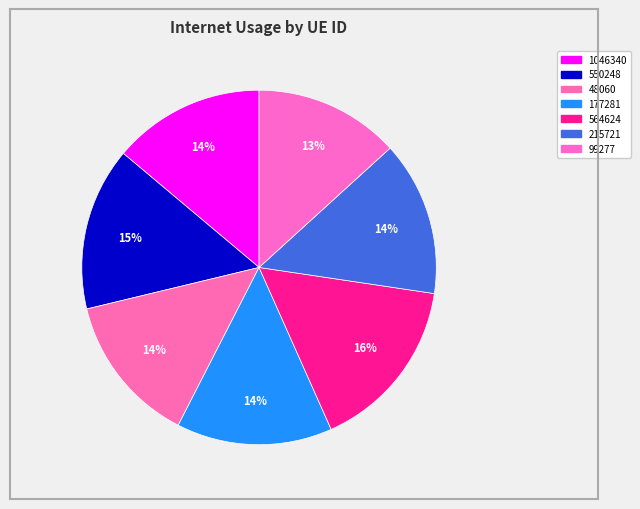

Count the number of slices in the pie.

7